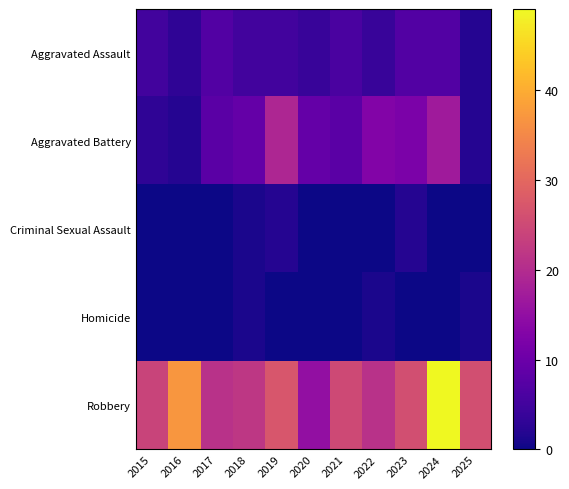

Reading left to right, transcribe all the data shown in this chart.

Aggravated Assault: 2015=5	2016=3	2017=7	2018=5	2019=5	2020=4	2021=6	2022=4	2023=7	2024=7	2025=2
Aggravated Battery: 2015=3	2016=2	2017=8	2018=9	2019=19	2020=9	2021=8	2022=13	2023=12	2024=17	2025=2
Criminal Sexual Assault: 2015=0	2016=0	2017=0	2018=1	2019=2	2020=0	2021=0	2022=0	2023=2	2024=0	2025=0
Homicide: 2015=0	2016=0	2017=0	2018=1	2019=0	2020=0	2021=0	2022=1	2023=0	2024=0	2025=1
Robbery: 2015=24	2016=37	2017=21	2018=22	2019=27	2020=15	2021=25	2022=21	2023=26	2024=49	2025=26